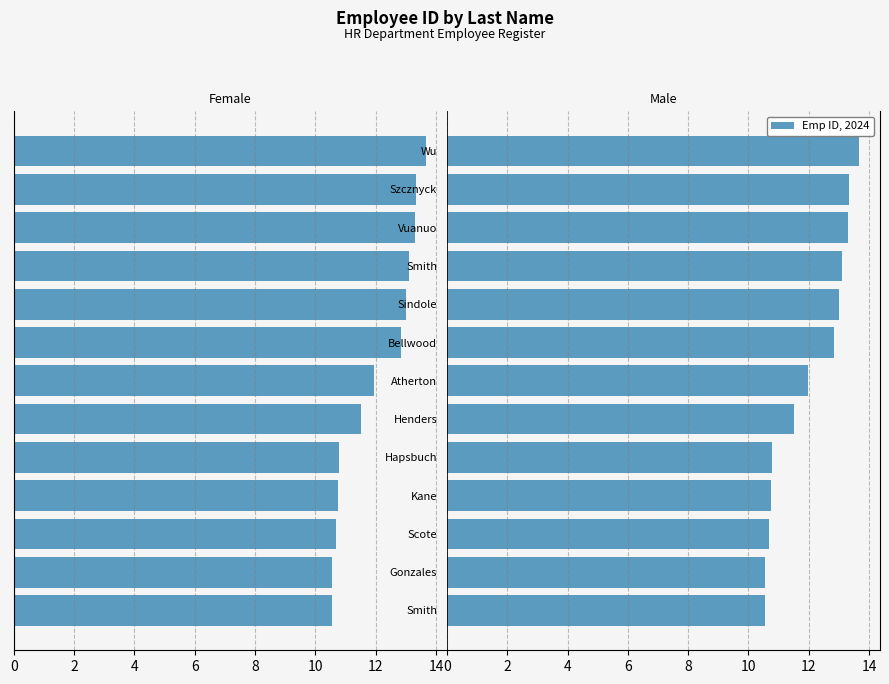

Reading left to right, list all the values displayed in this chart.

Female: -10.5	-10.6	-10.7	-10.8	-10.8	-11.5	-12.0	-12.8	-13.0	-13.1	-13.3	-13.3	-13.7
Male: 10.5	10.6	10.7	10.8	10.8	11.5	12.0	12.8	13.0	13.1	13.3	13.3	13.7